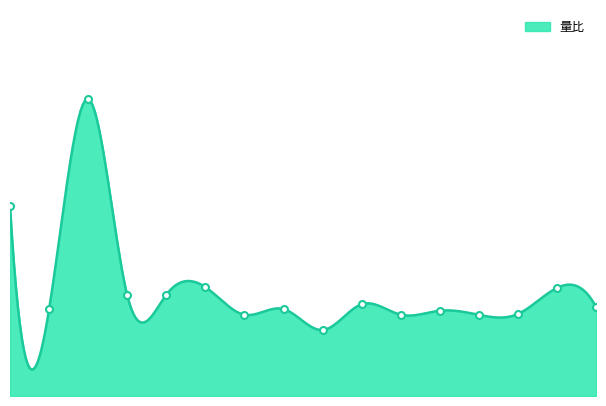

List the labels in order of value, smallest first.

中青宝, 宝通科技, 新媒股份, 综艺股份, 三七互娱, 游族网络, 协创数据, 蜂助手, 拓维信息, 佳创视讯, 冠捷科技, 盛天网络, 顺网科技, 大富科技, 任子行, 天舟文化